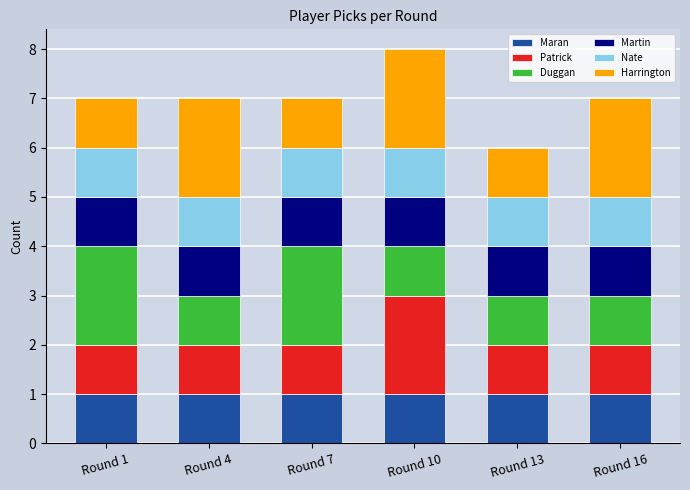

Are the bars horizontal?

No